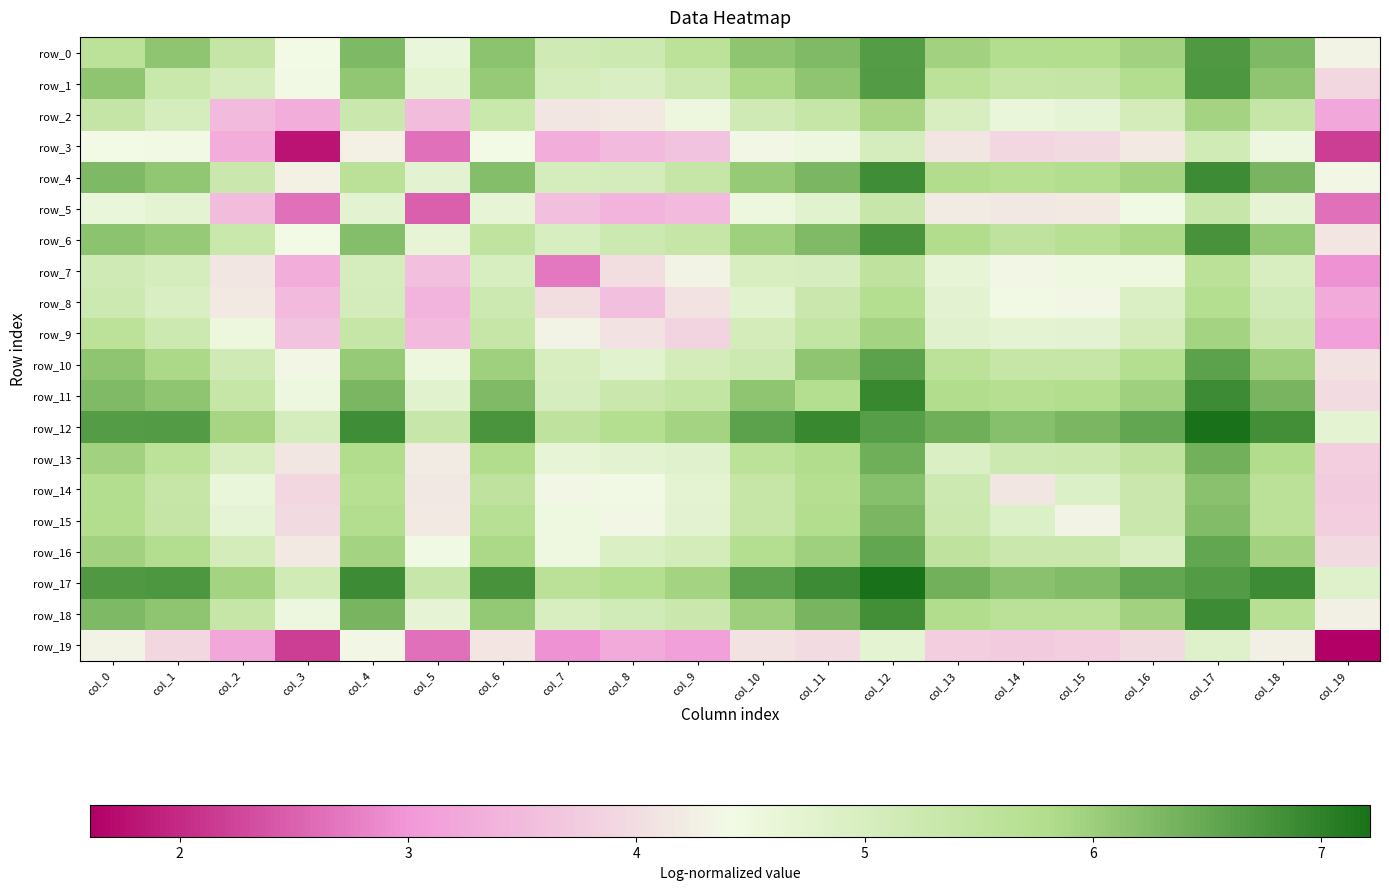

What is the sum of all row_6 values?

112.7